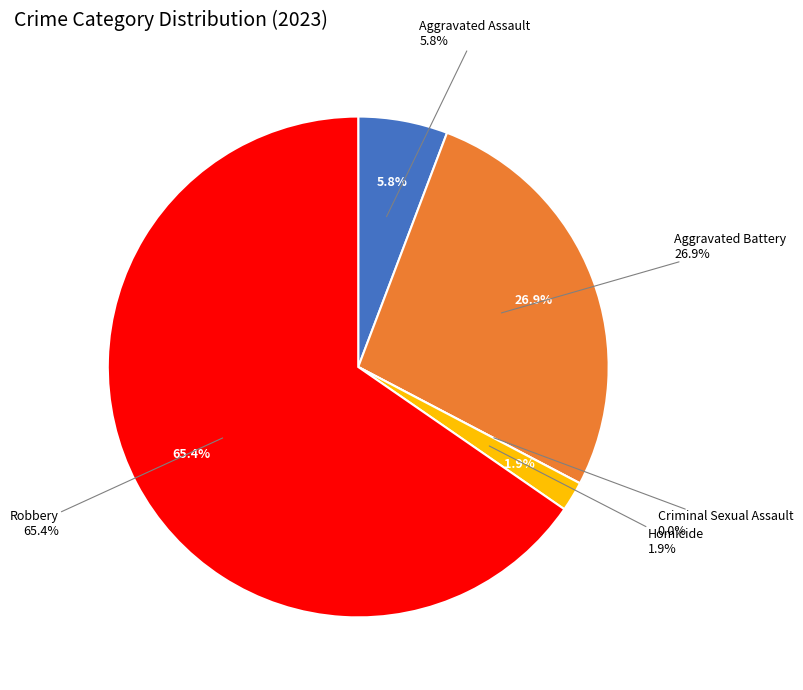

To the nearest percent, what is the difference between the largest and smallest slice percentages?

65%